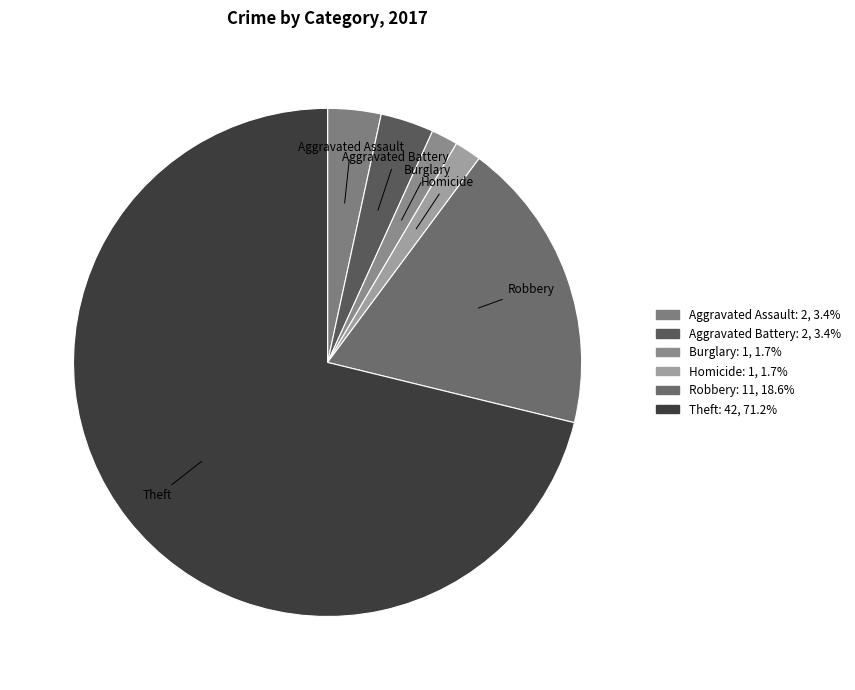

How many segments does this pie chart have?

6